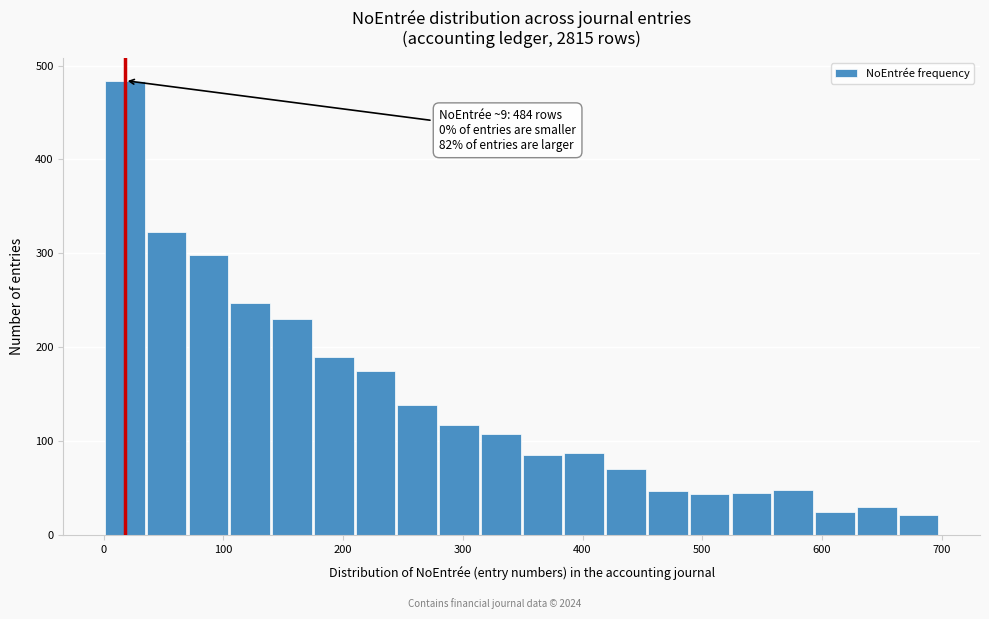

Read against the x-axis, roughly where is the centre of the tallest bar?

20